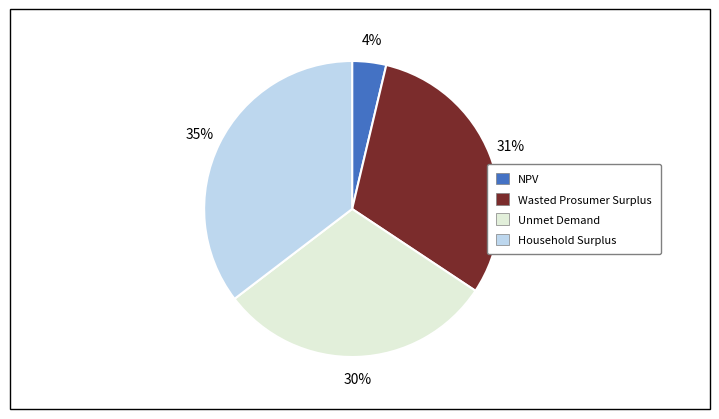

The Unmet Demand slice represents 25% of the pie. True or false?

False